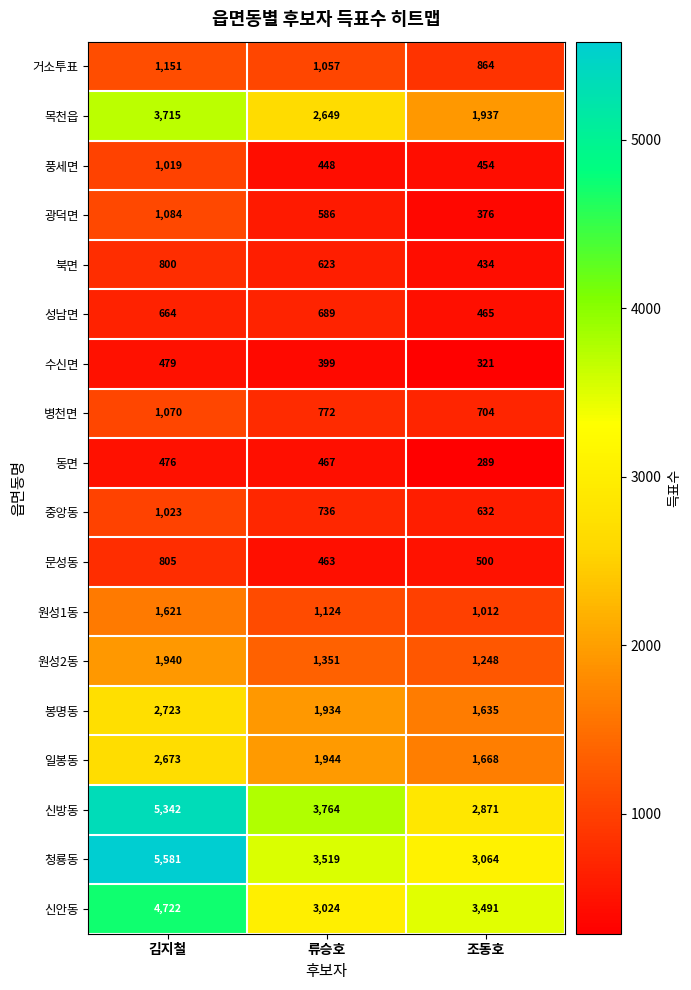

Is the value of 문성동 at 김지철 greater than the value of 신방동 at 조동호?

No